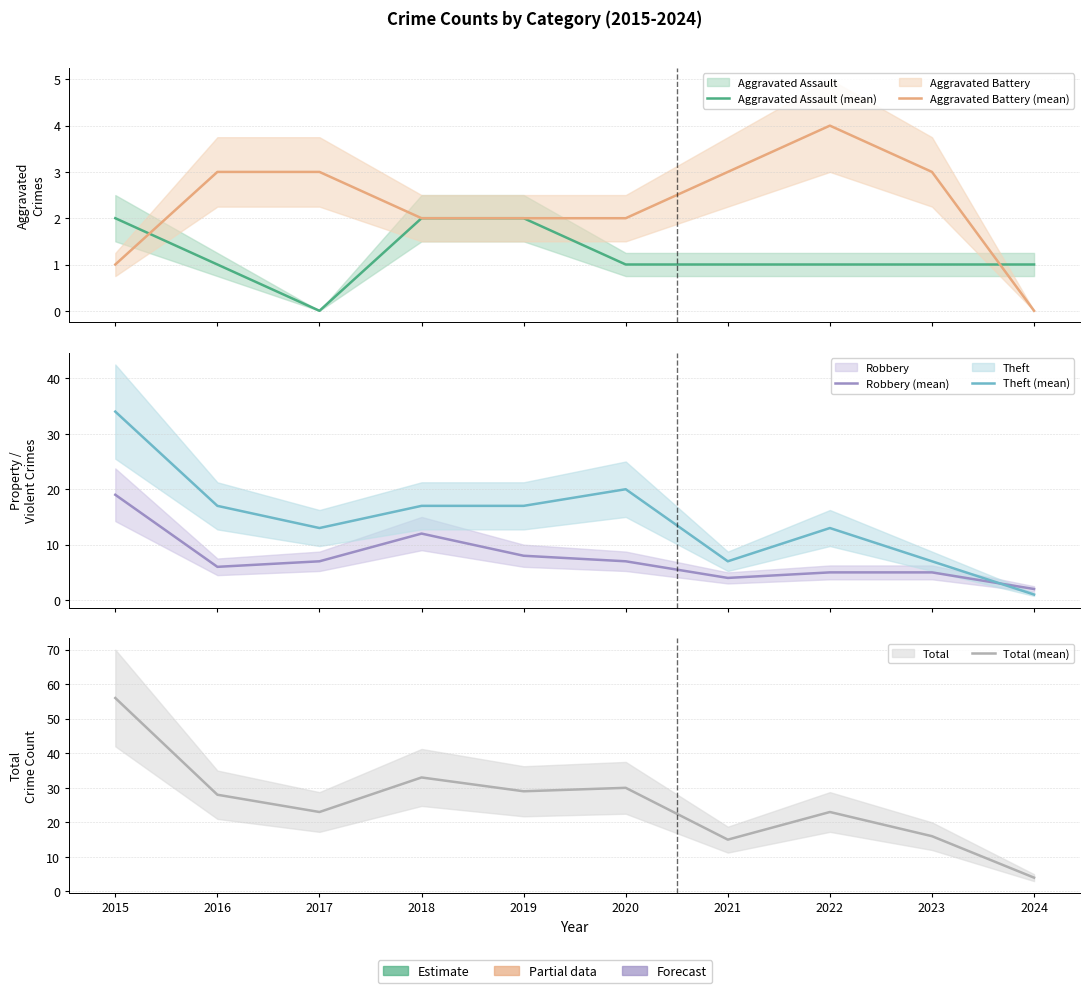

At 2019, list the series in order from smallest to largest.

Aggravated Assault (mean), Aggravated Battery (mean), Robbery (mean), Theft (mean), Total (mean)